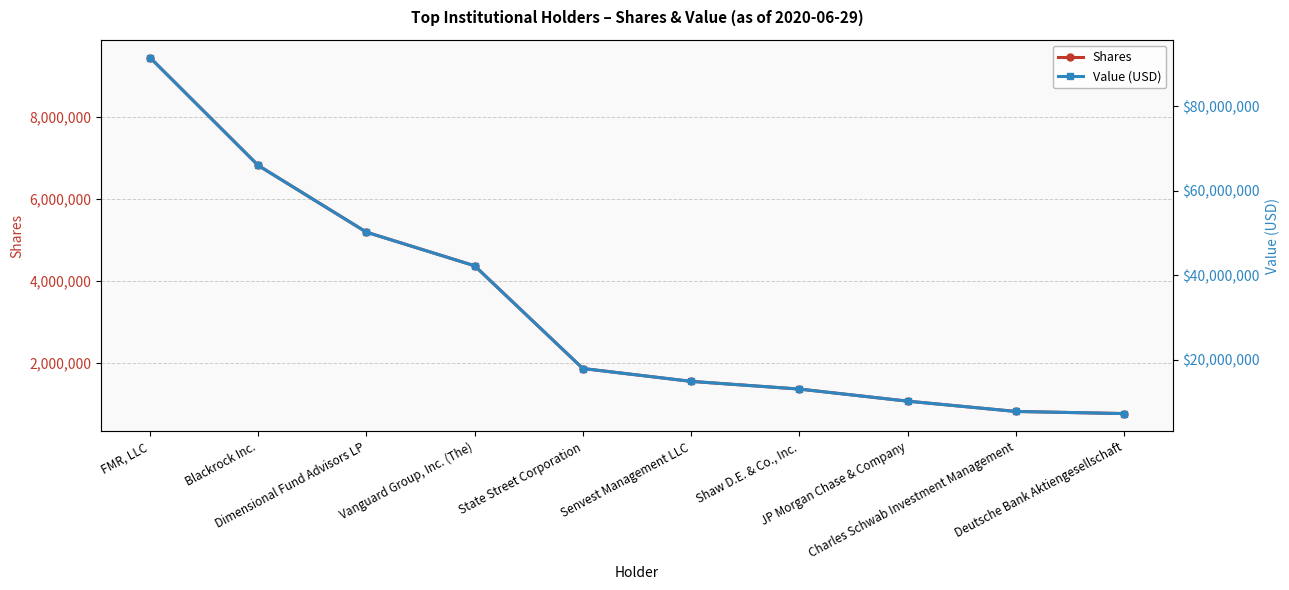

List the labels in order of Shares value, smallest first.

Deutsche Bank Aktiengesellschaft, Charles Schwab Investment Management, JP Morgan Chase & Company, Shaw D.E. & Co., Inc., Senvest Management LLC, State Street Corporation, Vanguard Group, Inc. (The), Dimensional Fund Advisors LP, Blackrock Inc., FMR, LLC